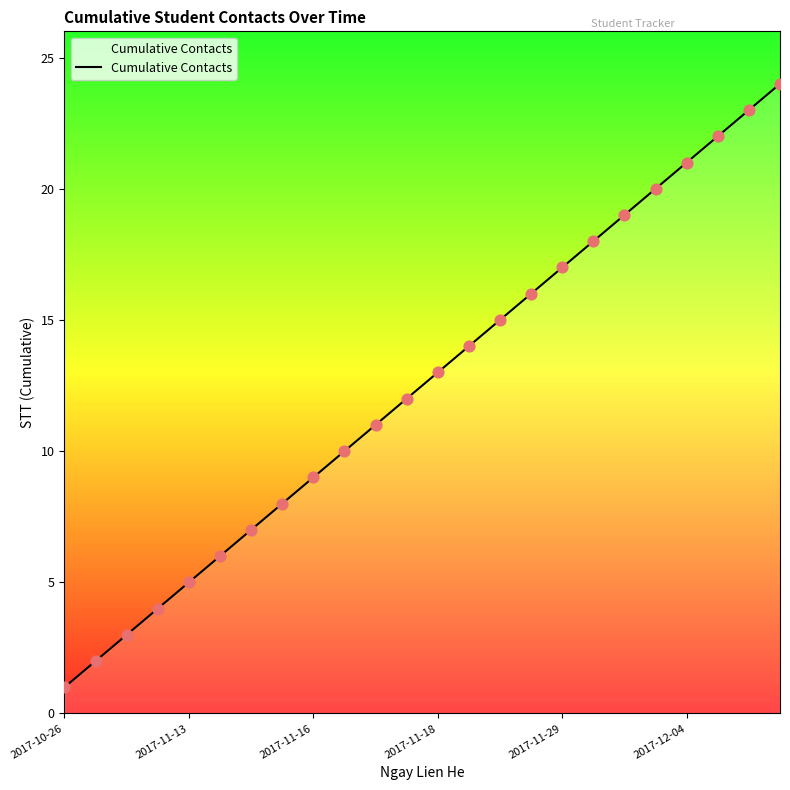

What is the greatest value displayed?

24